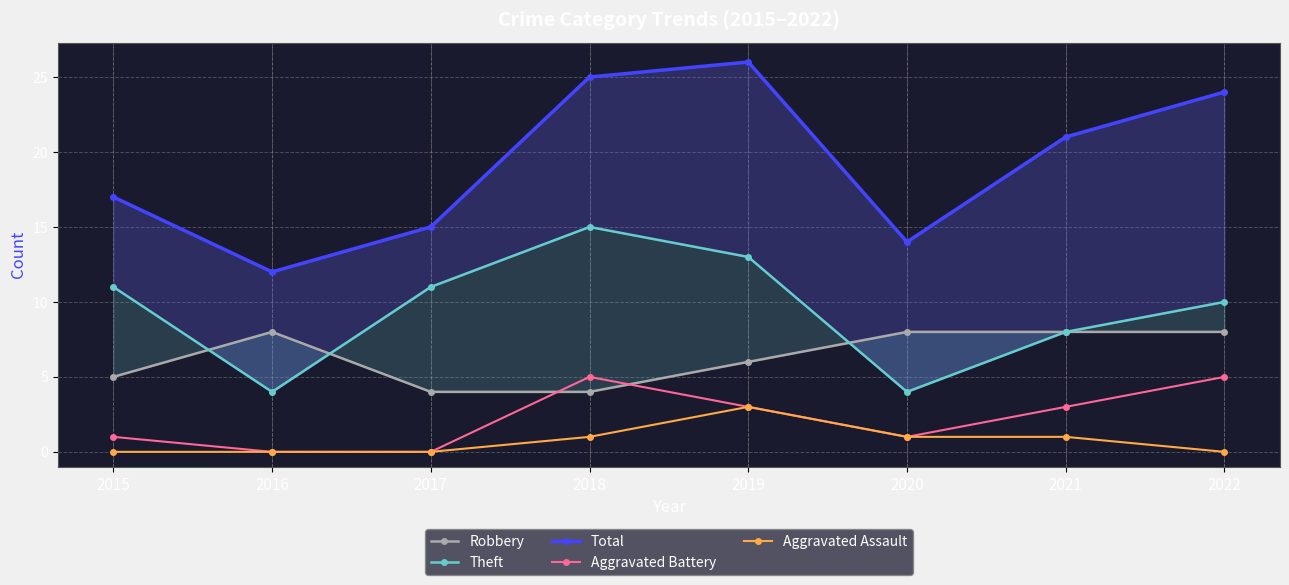

What is the value of the Total point at the 8th from the left?

24